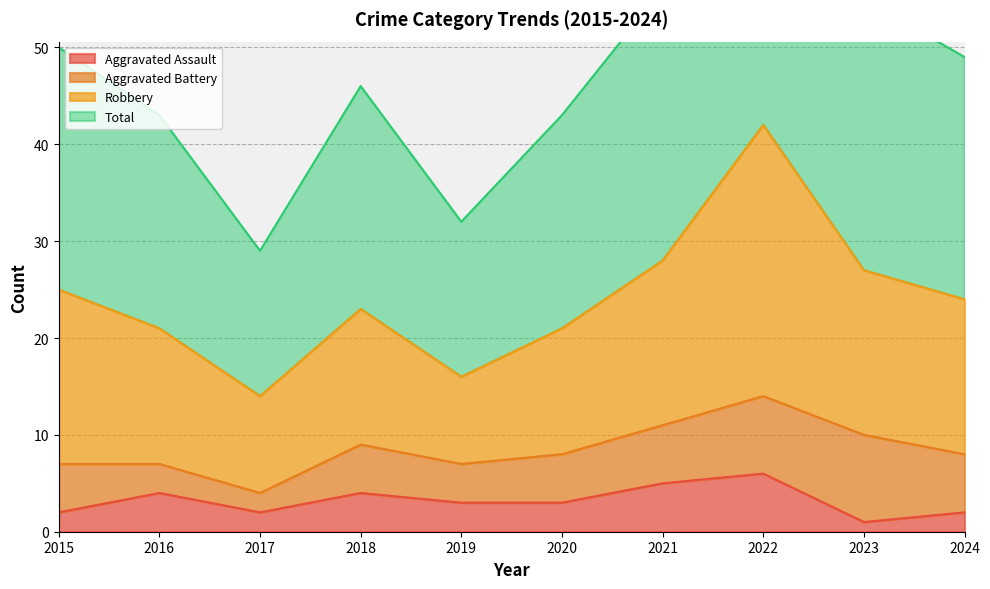

True or false: Aggravated Assault has a value of 8 at 2021.

False